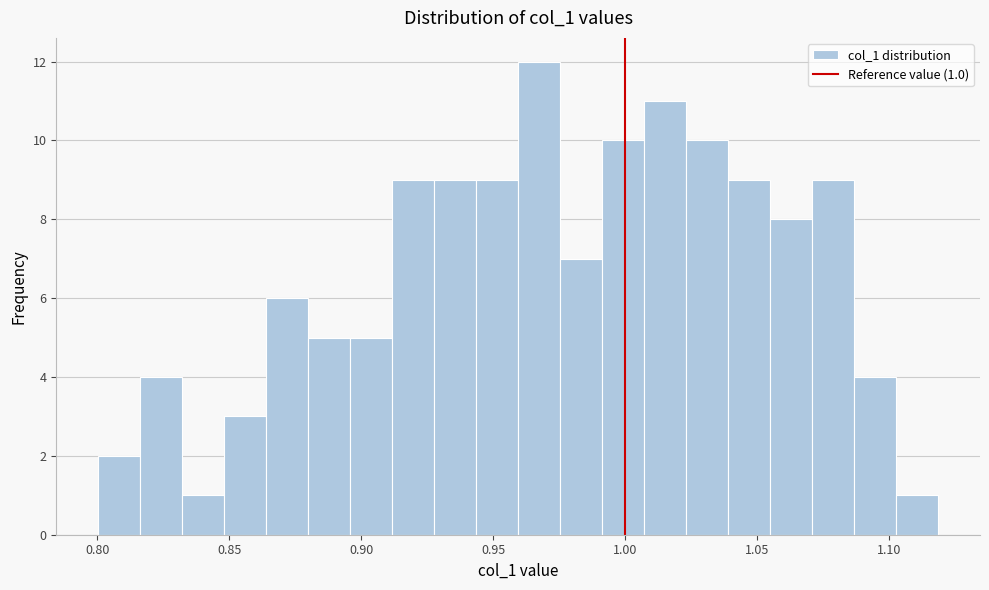

Around what value on the x-axis is the tallest bar? Give the approximate position of its centre, as read against the axis.

0.965